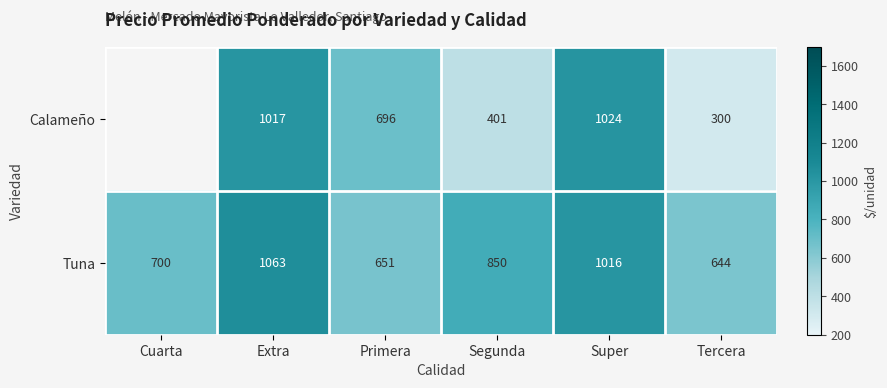

What is the highest value of the Tuna series?

1063